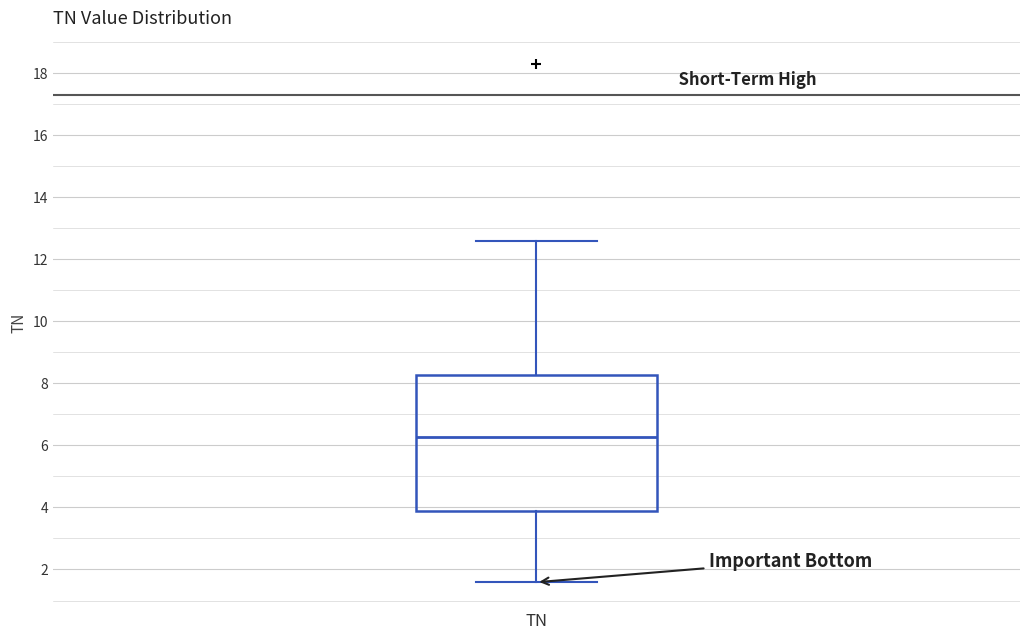

Where is the lower edge of the box for TN on the y-axis? The values are not printed on the chart, so give them approximately, as read against the axis.

3.8